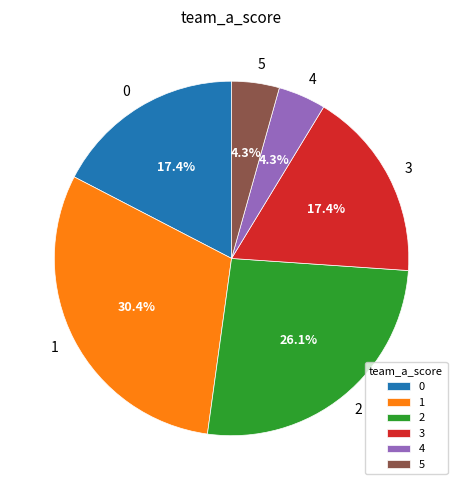

What percentage is the 1 slice, to the nearest percent?

30%